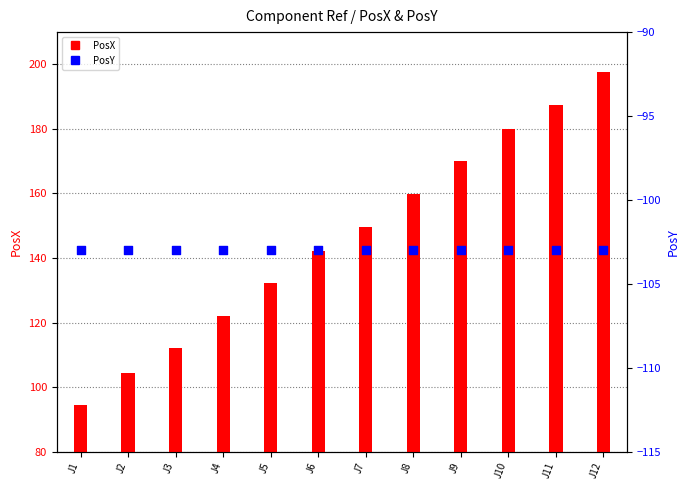

Is the value of PosY at J11 greater than the value of PosX at J4?

No